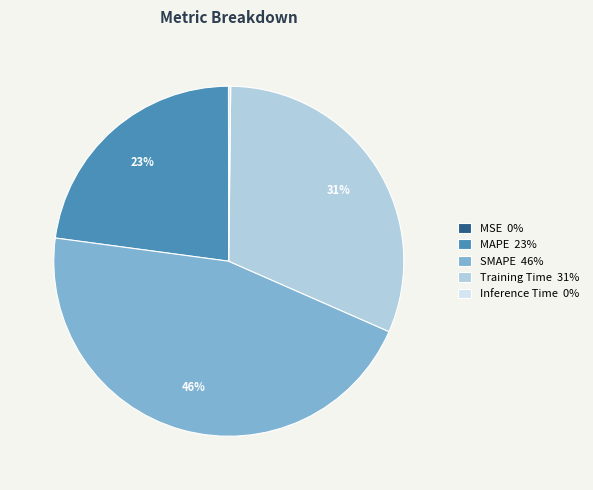

Is MAPE 23% the majority of the pie?

No